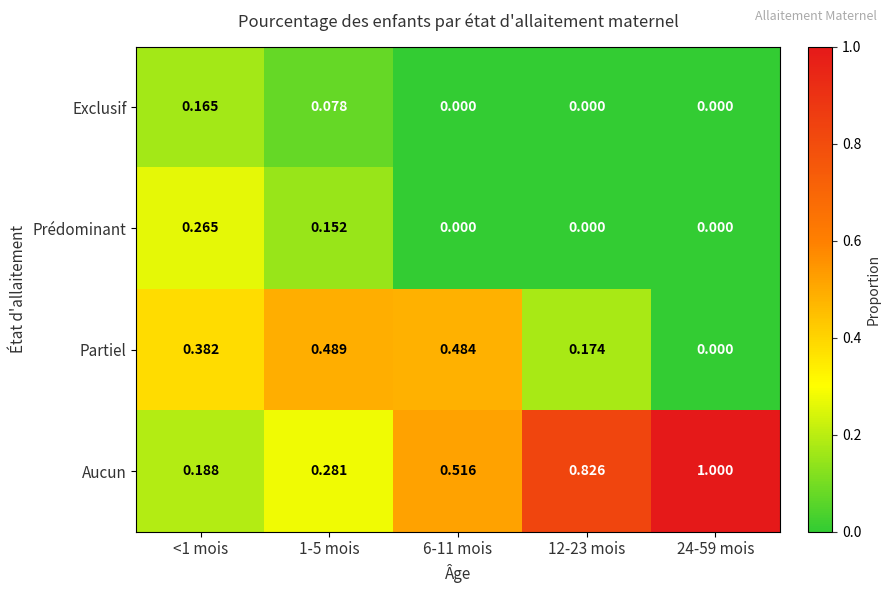

Rank the series by their maximum value, from lowest to highest.

Exclusif, Prédominant, Partiel, Aucun